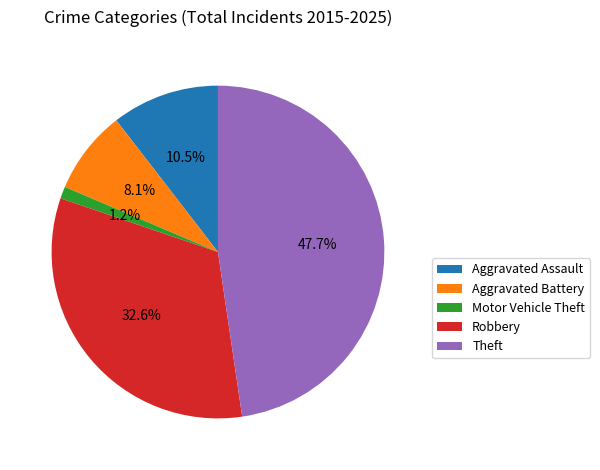

Is there any slice that represents more than half of the pie?

No